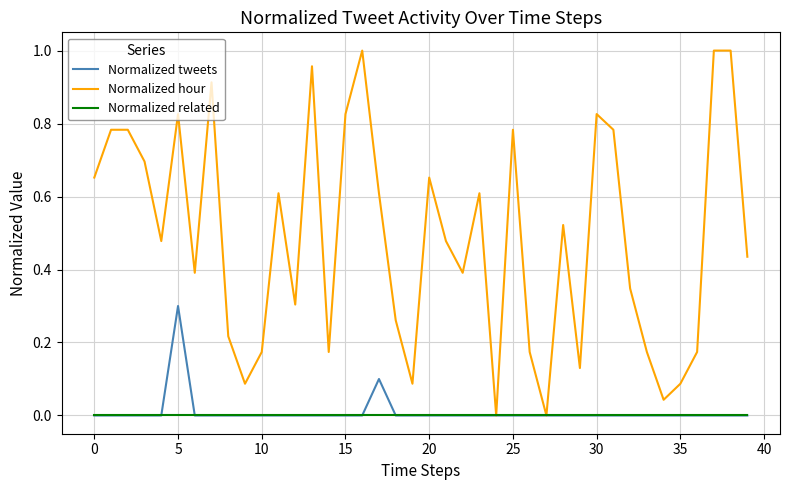

Which series has the largest range (max minus min)?

Normalized hour